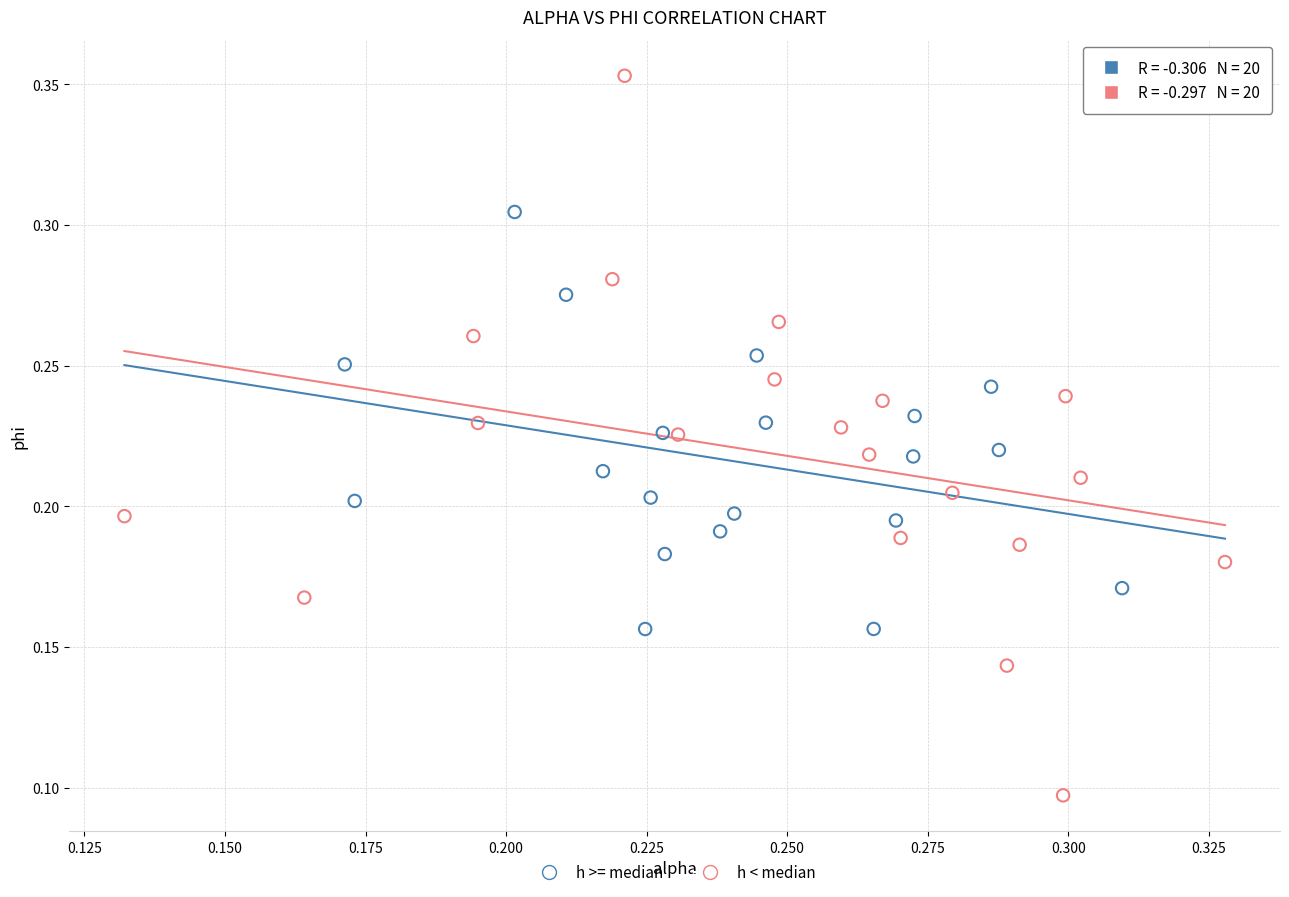

Which series has the largest Y range (max minus min)?

h < median